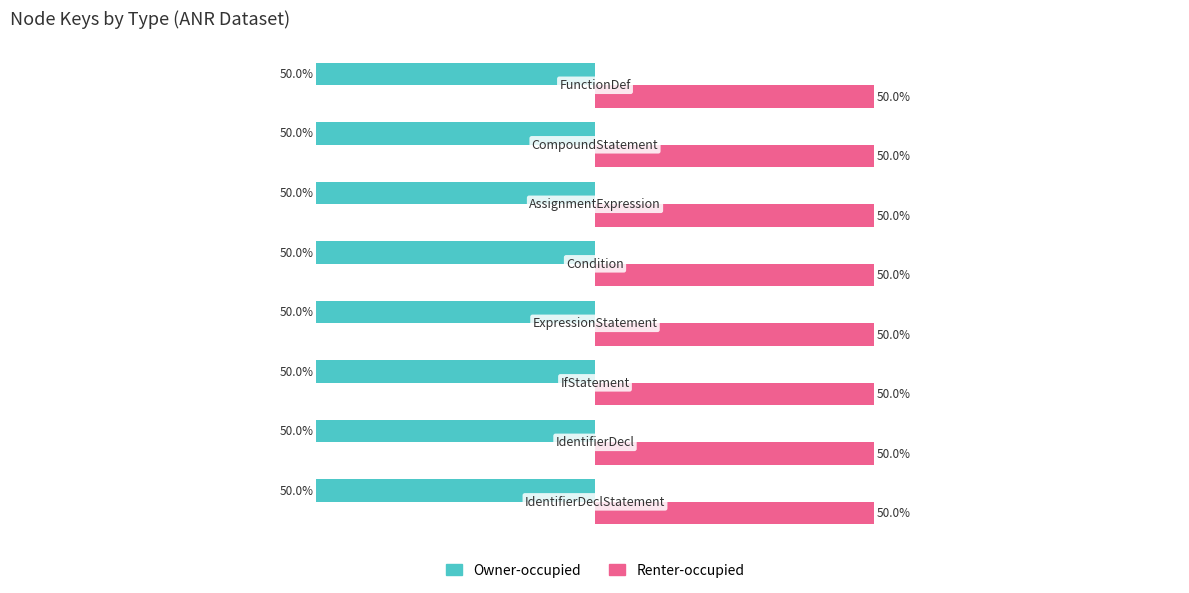

List the series in order of their peak value, highest first.

Renter-occupied, Owner-occupied